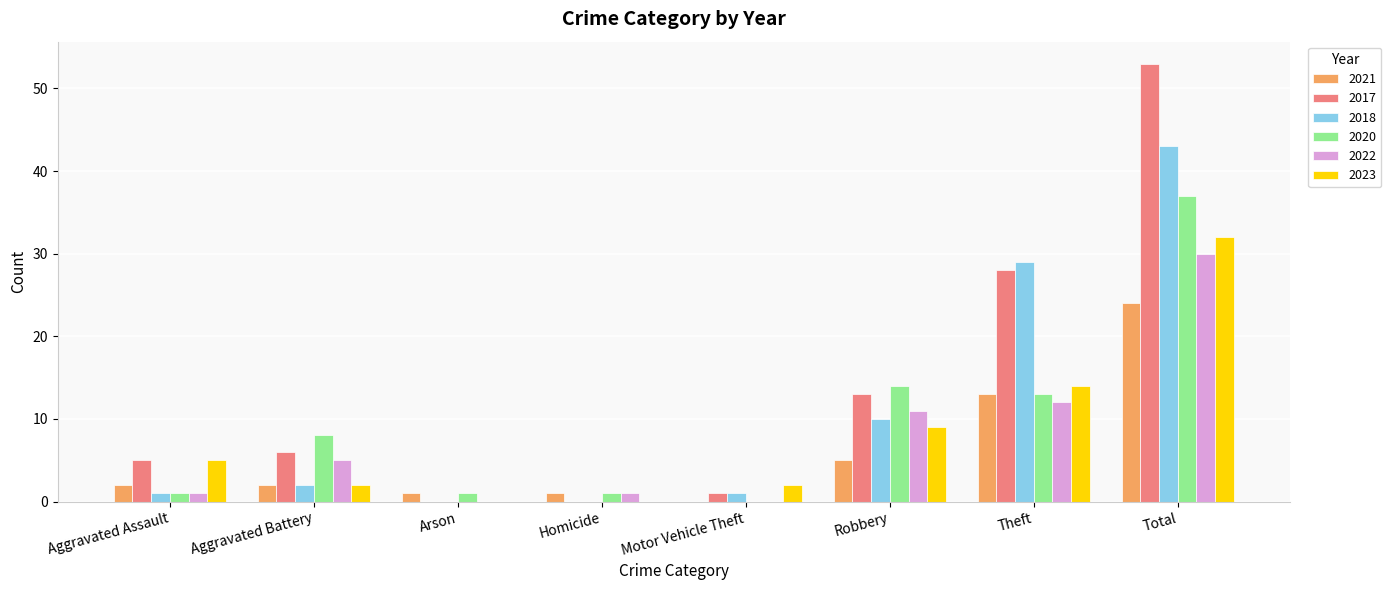

What is the total value across all series at Motor Vehicle Theft?

4